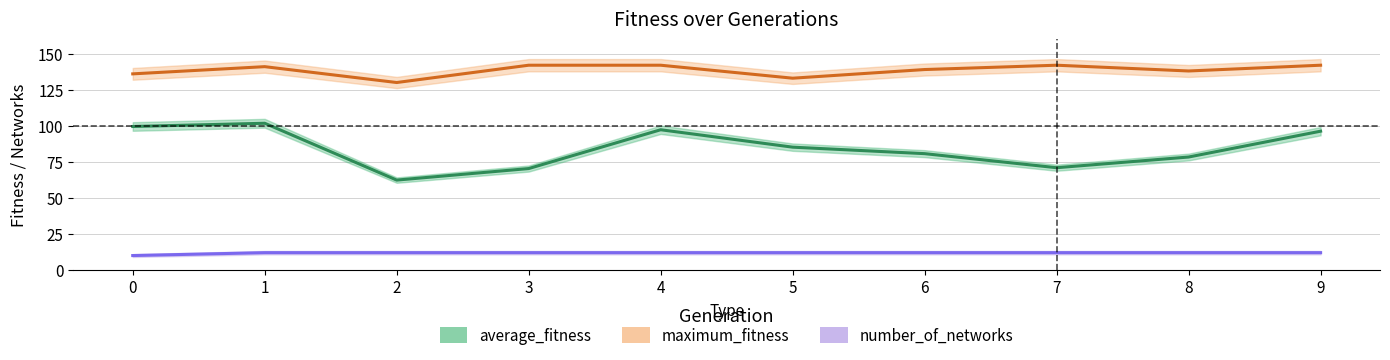

What is the average value of the maximum_fitness series?

138.5